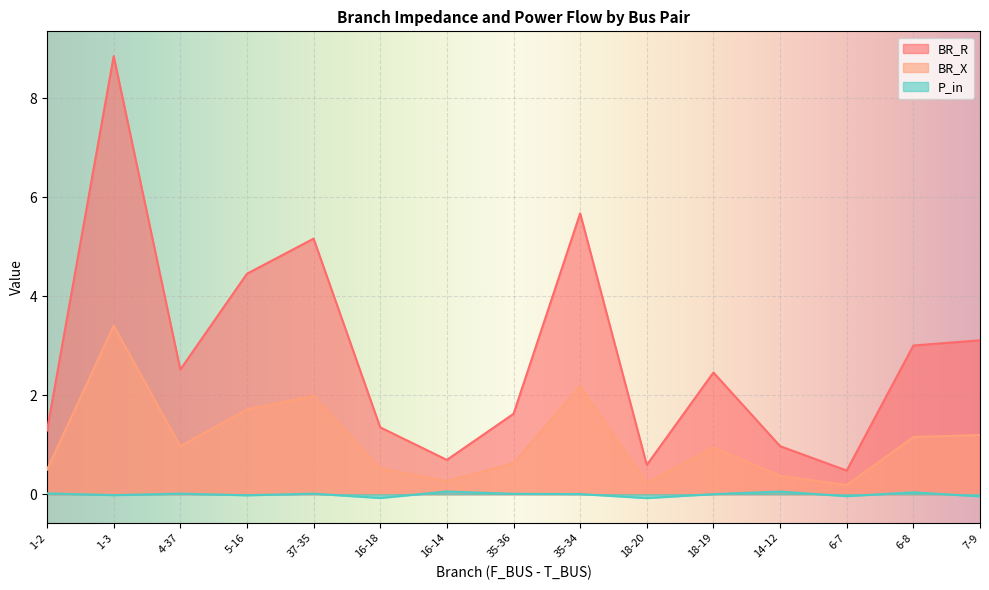

True or false: BR_R has a value of 3.9 at 4-37.

False